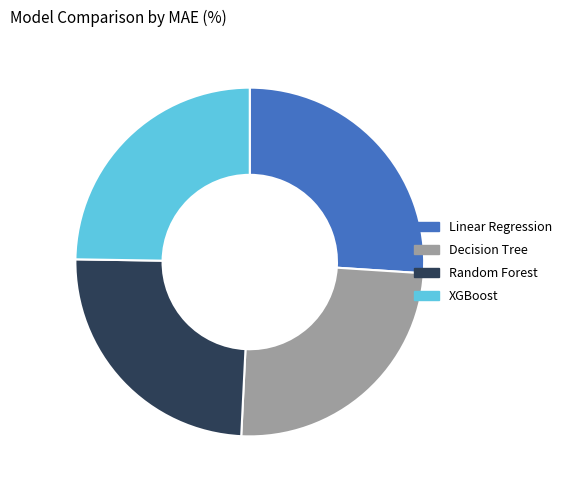

What is the ratio of the value at XGBoost to the value at Linear Regression?

1.0